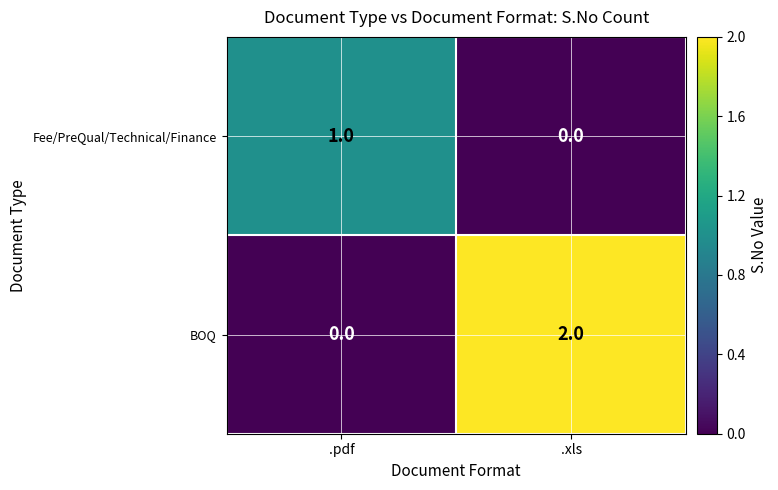

How many data points does each series have?

2